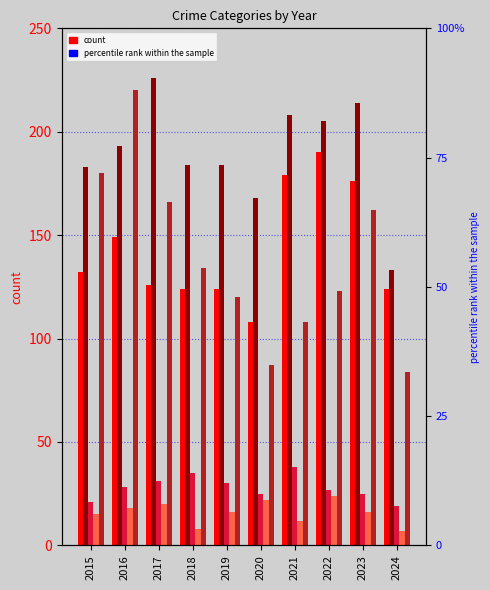

What is the minimum value for Homicide?

7